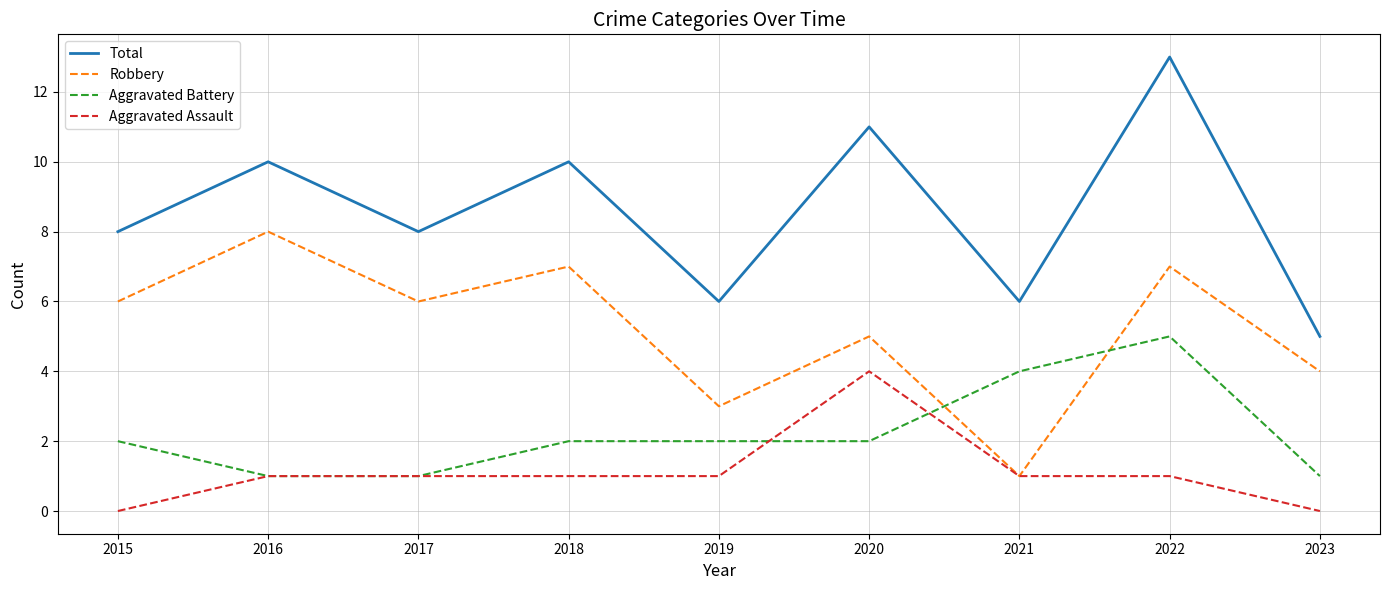

Which category has the highest value across all series?

2022